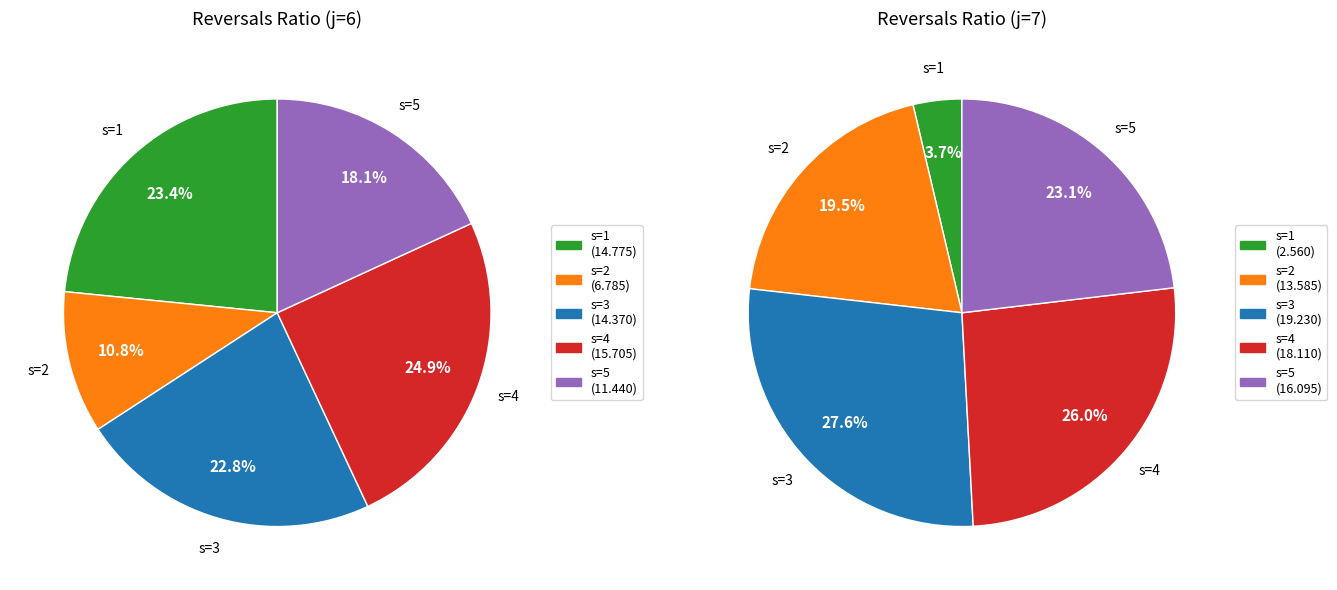

To the nearest percent, what portion does s=2 represent?

20%